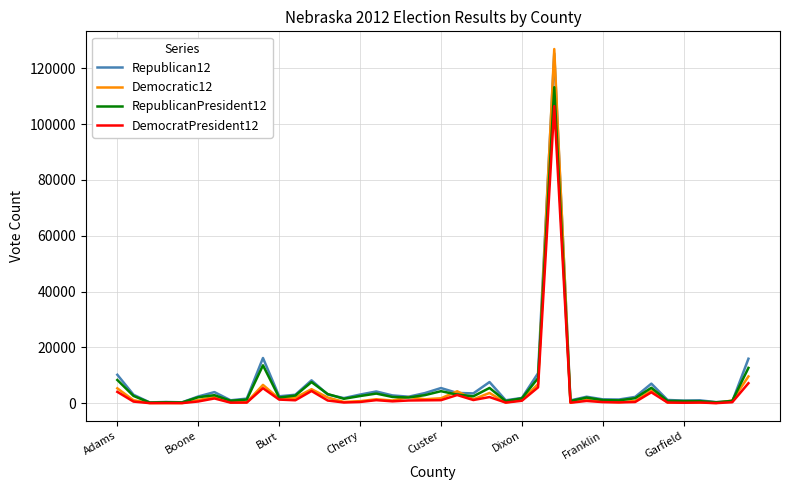

True or false: RepublicanPresident12 has more than 2 points higher than both neighbors.

True